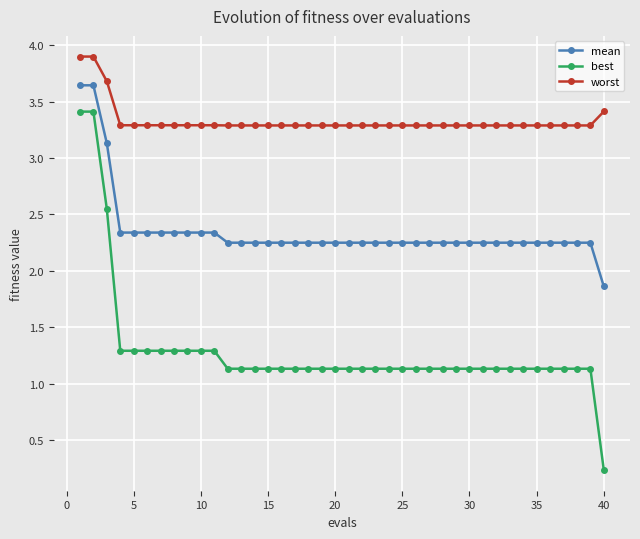

Which series has the largest range (max minus min)?

best